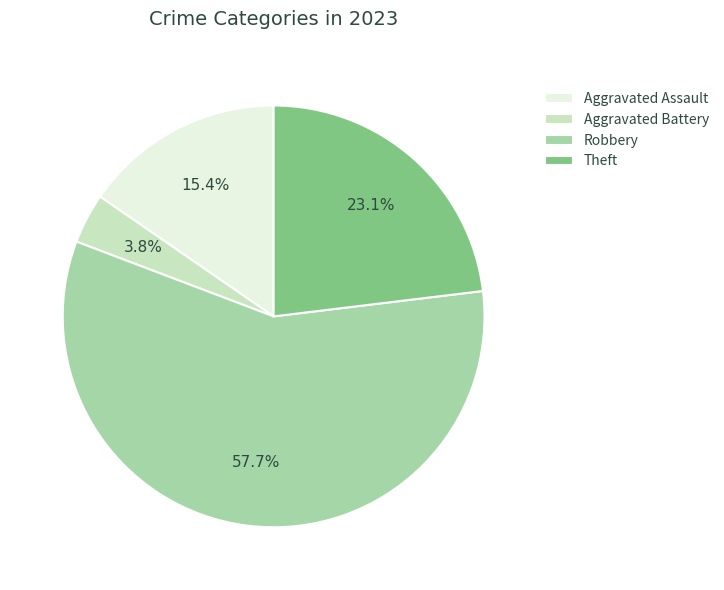

To the nearest percent, what is the combined percentage of Robbery and Theft?

81%